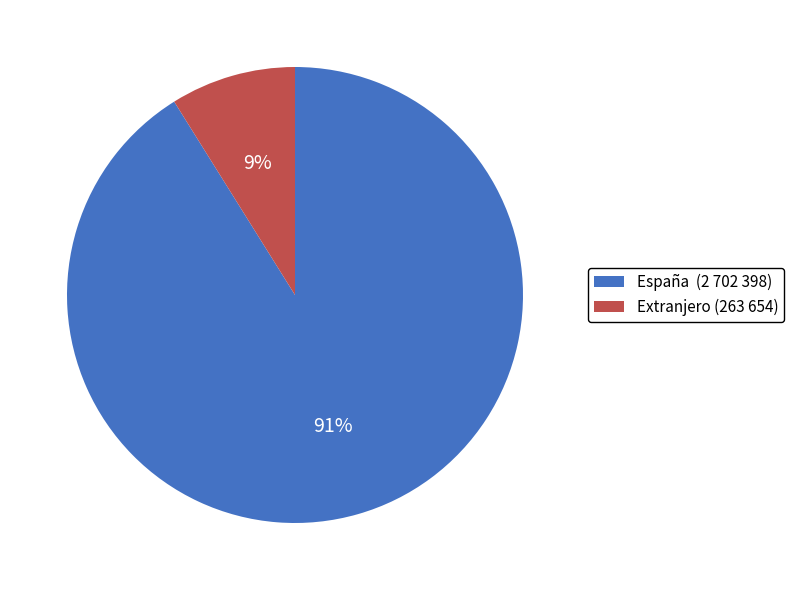

Count the number of slices in the pie.

2